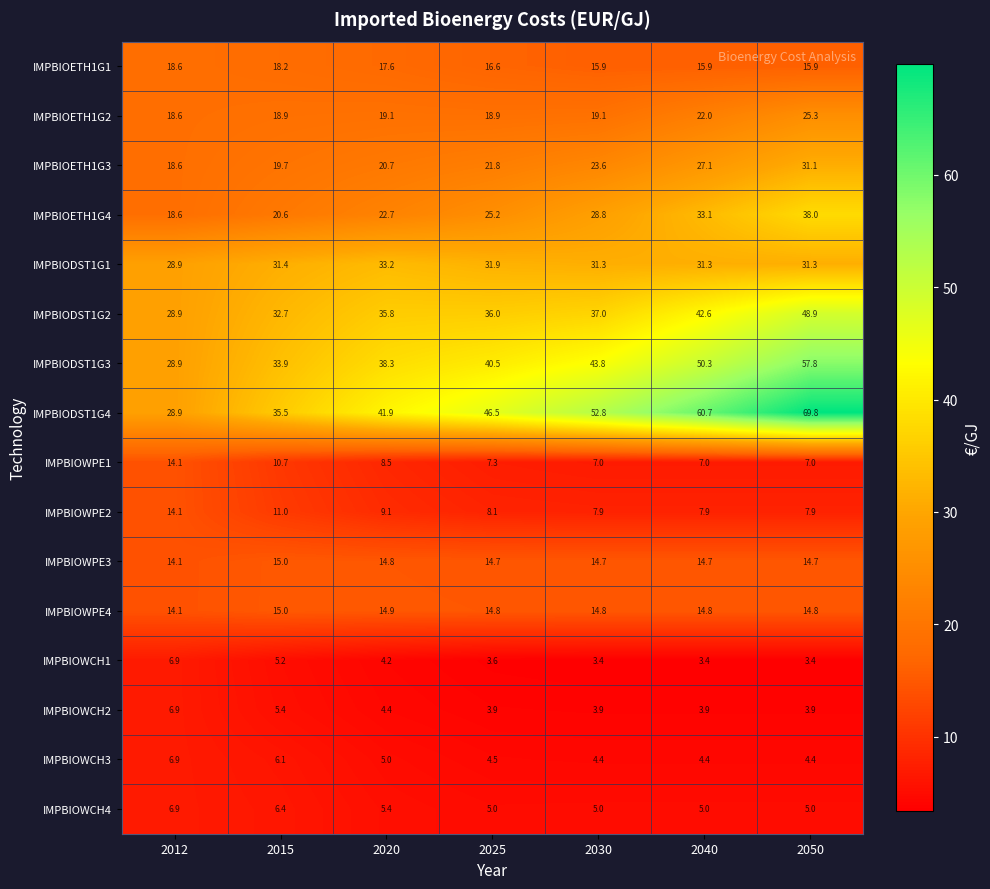

What value does the IMPBIOWCH4 series have at 2040?

5.0